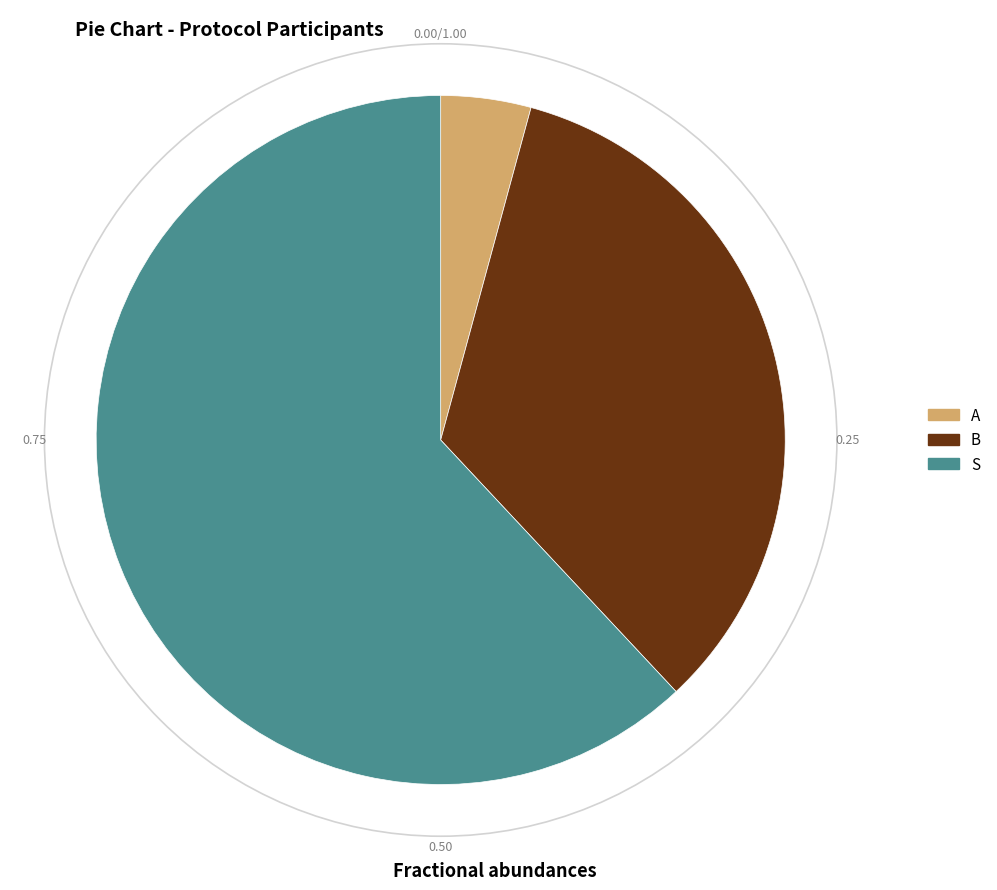

Rank the categories by value from highest to lowest.

S, B, A